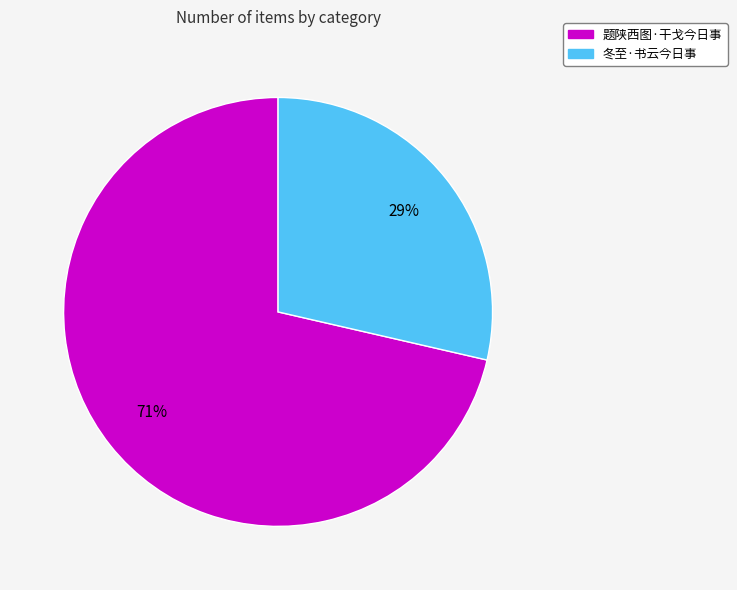

Rank the categories by value from highest to lowest.

题陕西图·干戈今日事, 冬至·书云今日事